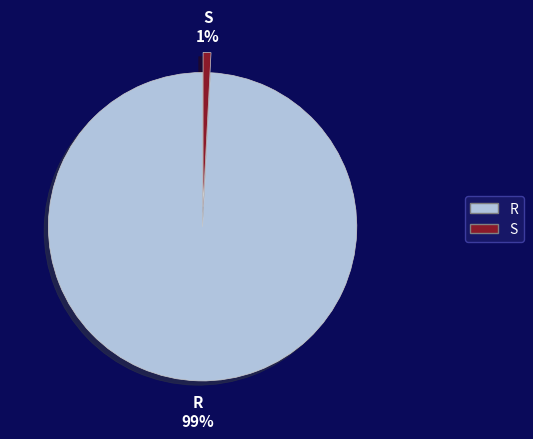

Is it true that R is 90% of the pie?

False